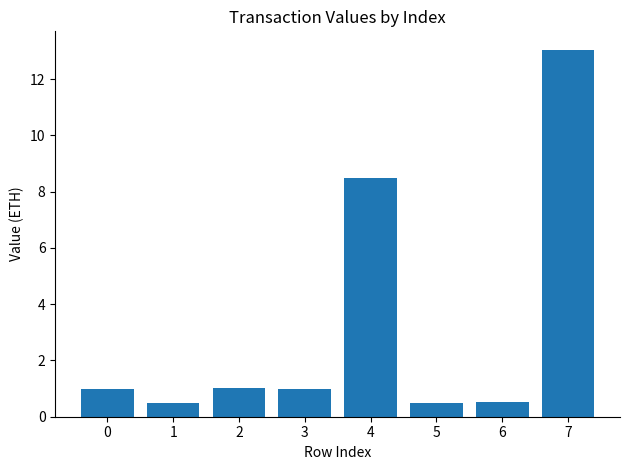

Which label corresponds to the largest value in the chart?

7